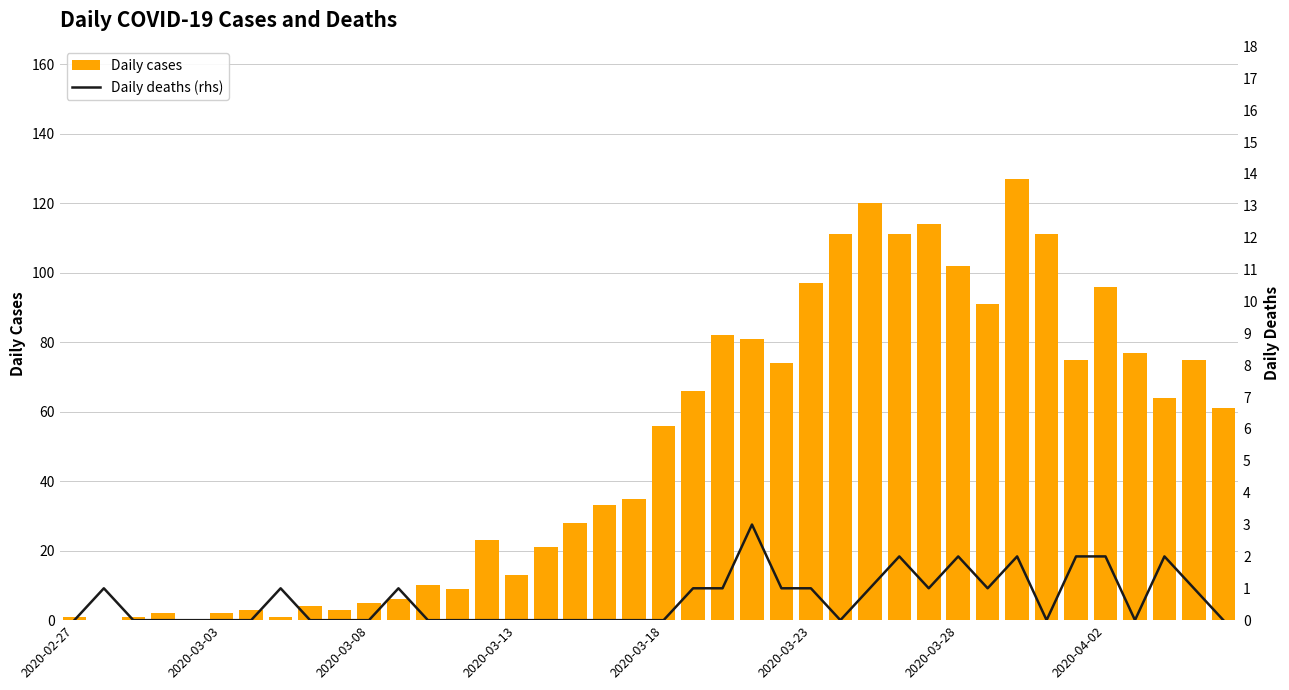

What is the sum of all Daily deaths (rhs) values?

26